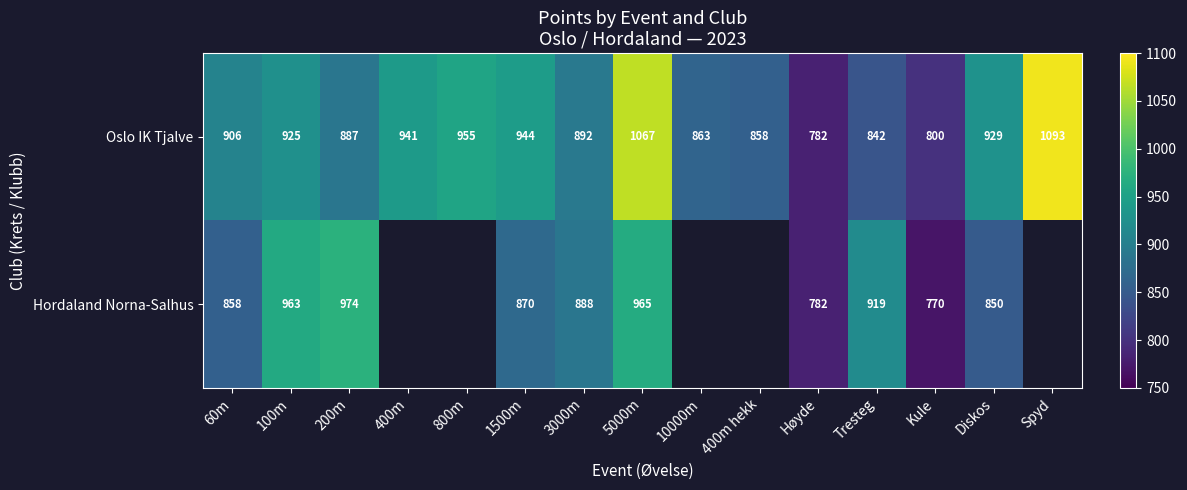

What is the spread (max minus min) of values at 60m?

48